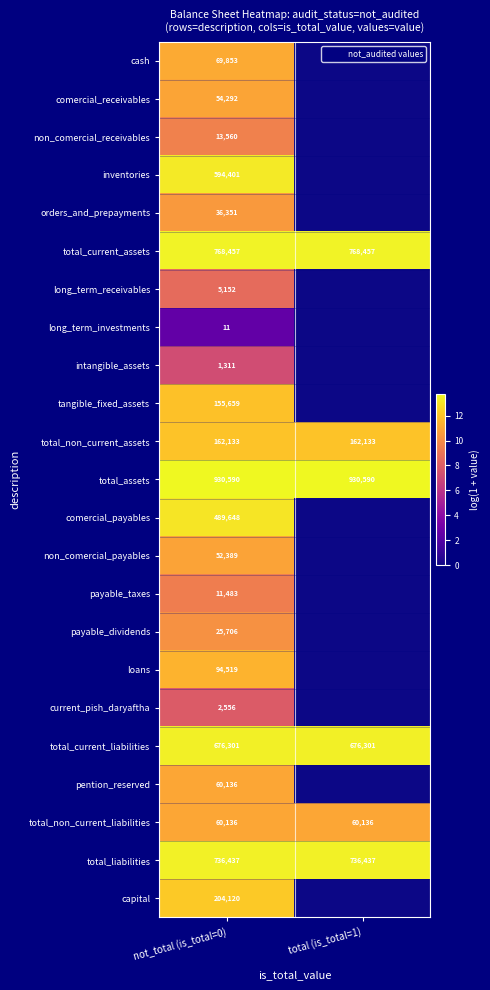

Between total (is_total=1) and not_total (is_total=0), which is larger?

not_total (is_total=0)